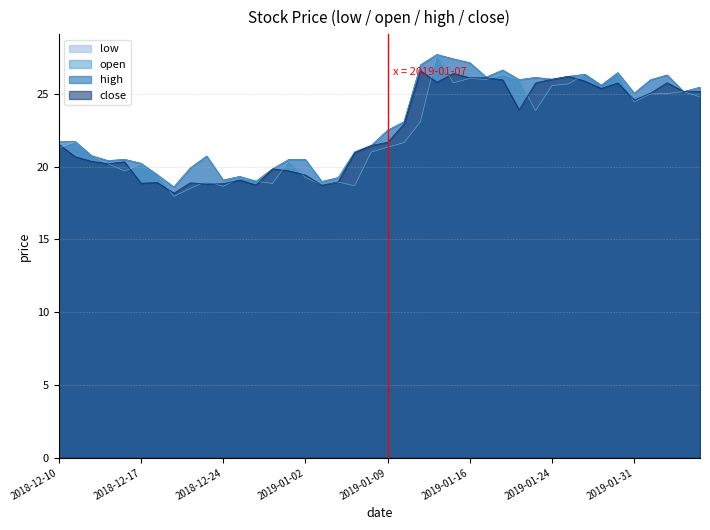

What is the total value across all series at 2019-01-31?

99.1